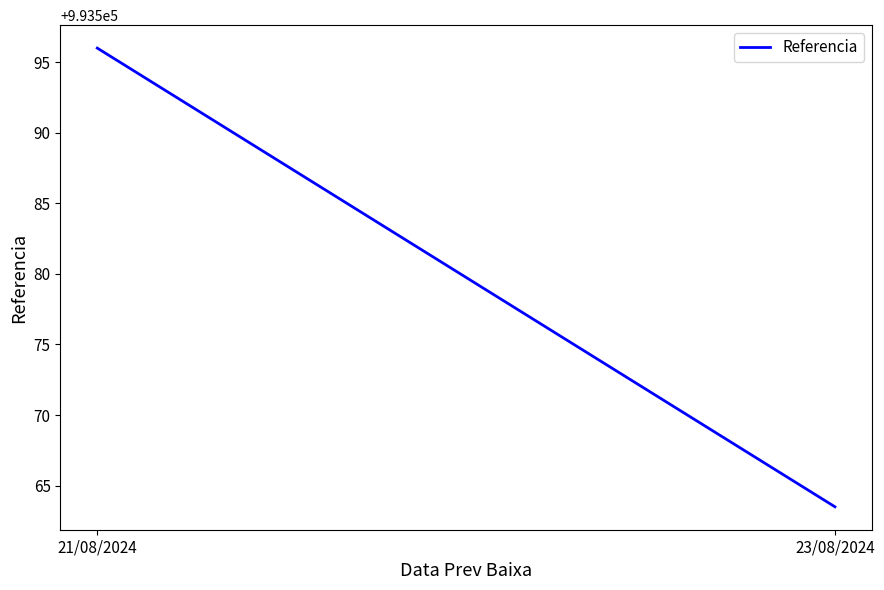

Does the chart display data point markers on the line(s)?

No